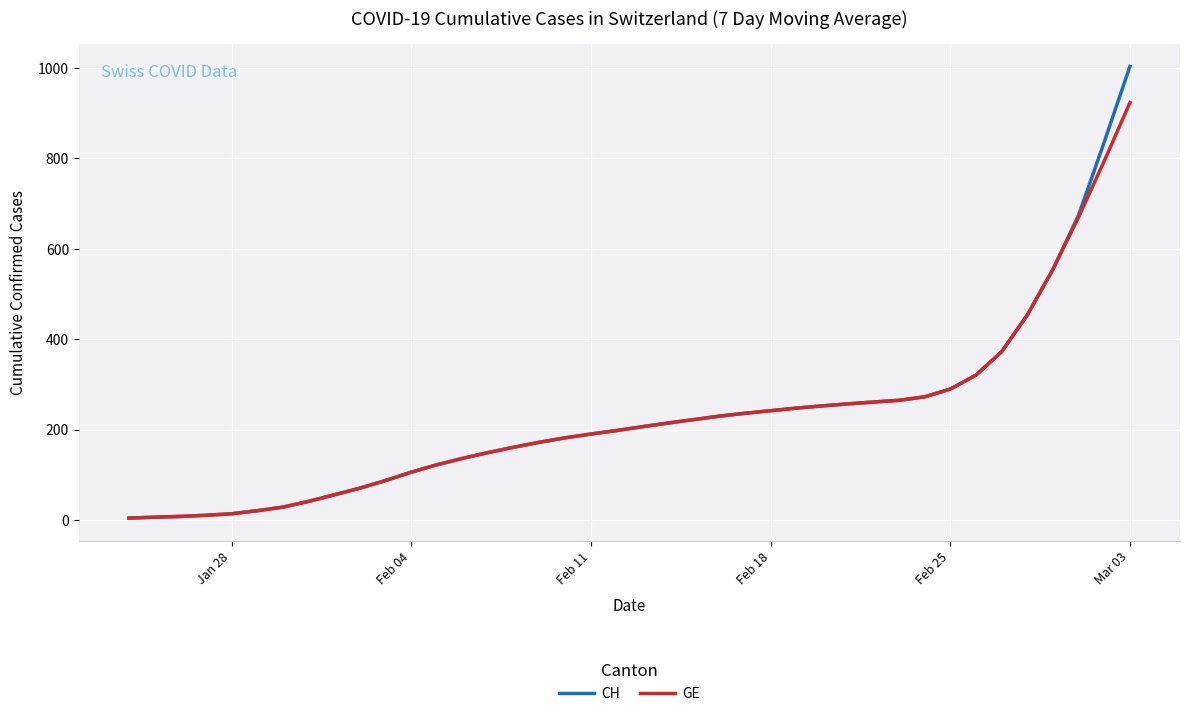

What is the highest value of the GE series?

923.1